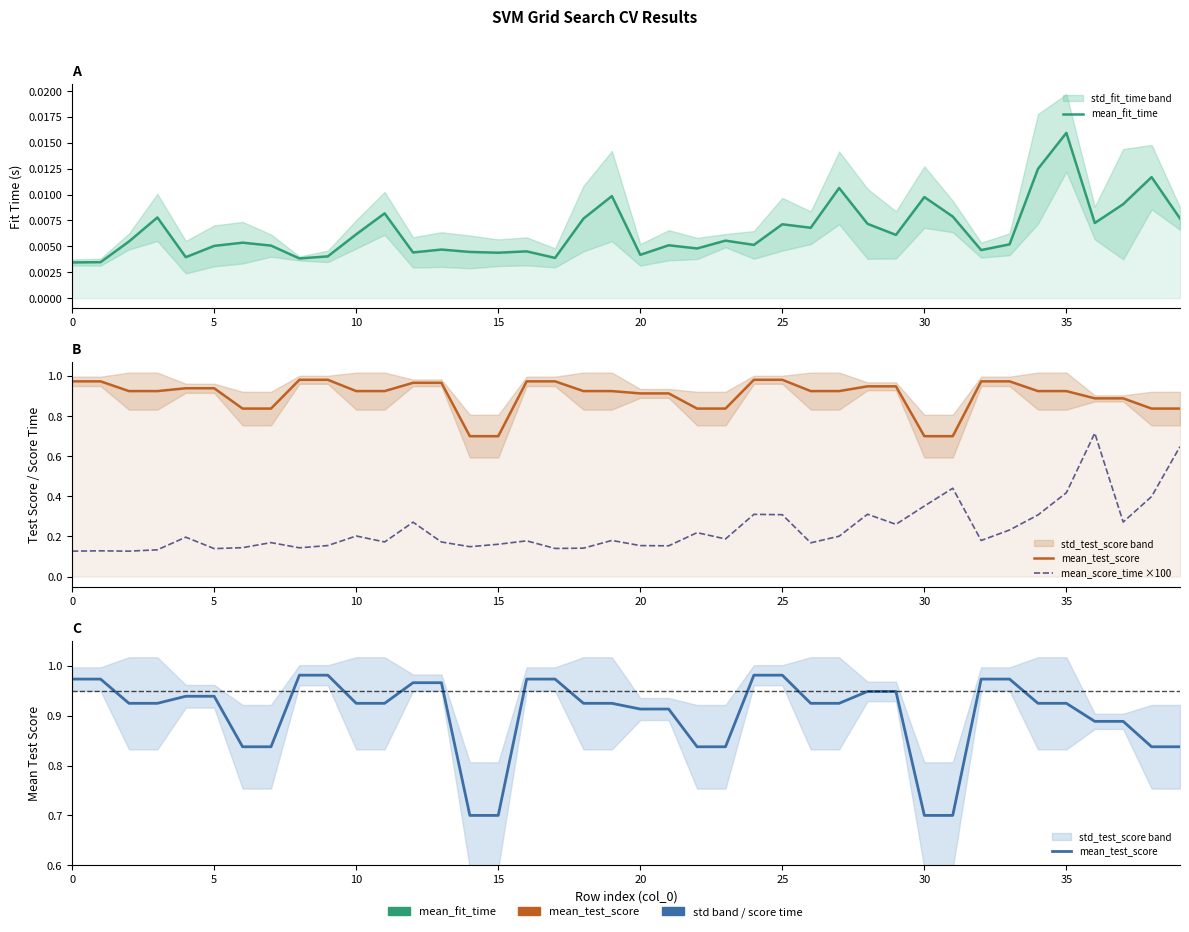

What is the spread (max minus min) of values at 30?

0.8